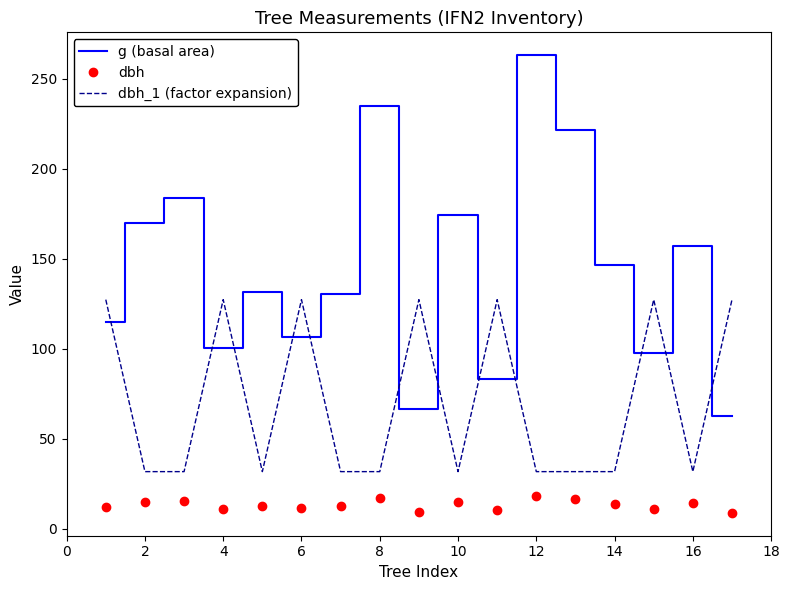

True or false: dbh_1 (factor expansion) and dbh cross at least once.

False